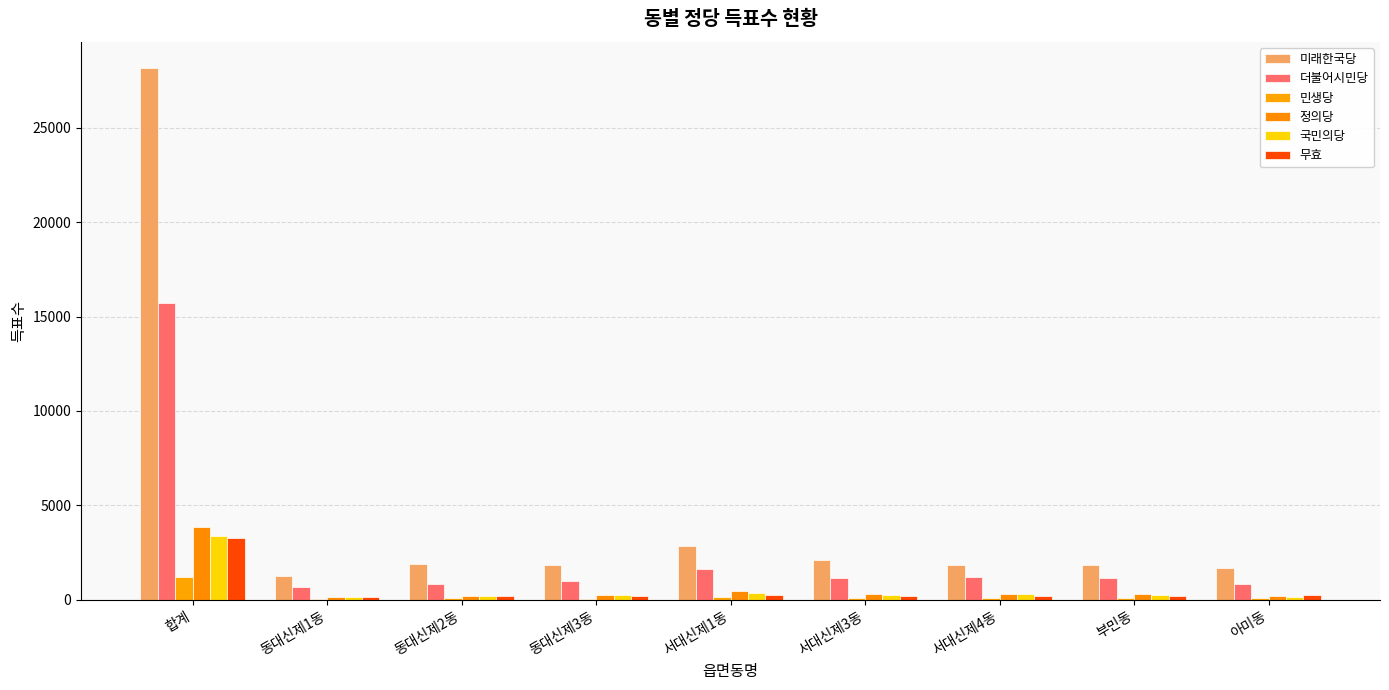

Where does the 무효 series first go above 211?

합계